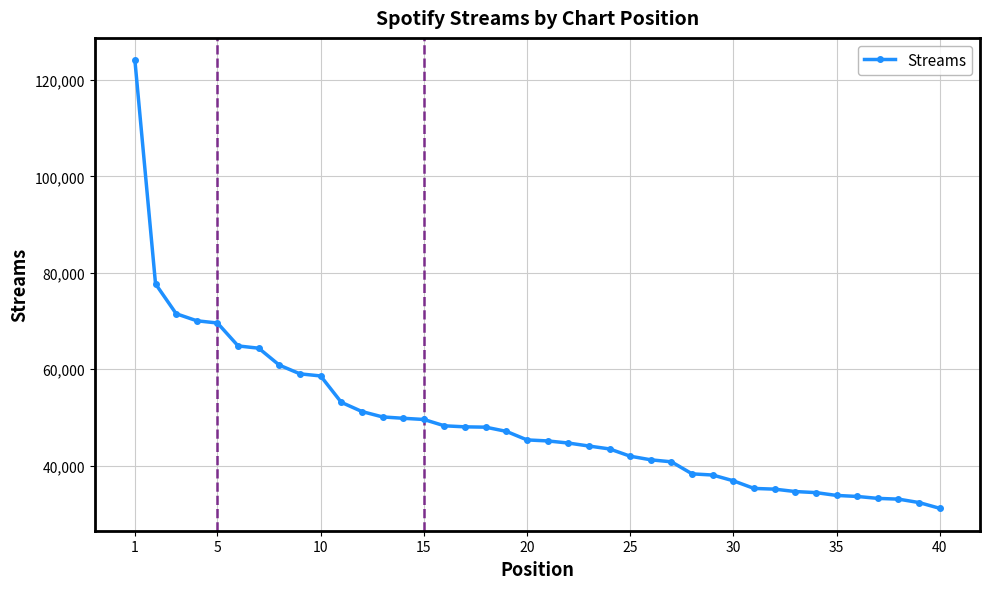

What is the sum of all values?

1961376